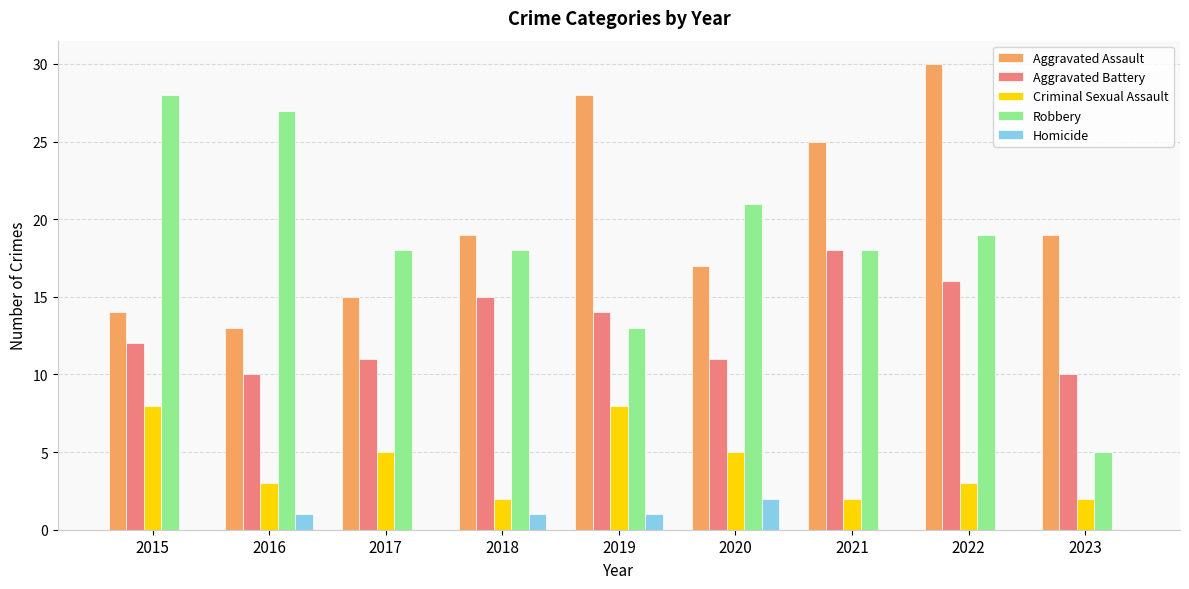

What is the sum of the Aggravated Assault values at 2021 and 2018?

44